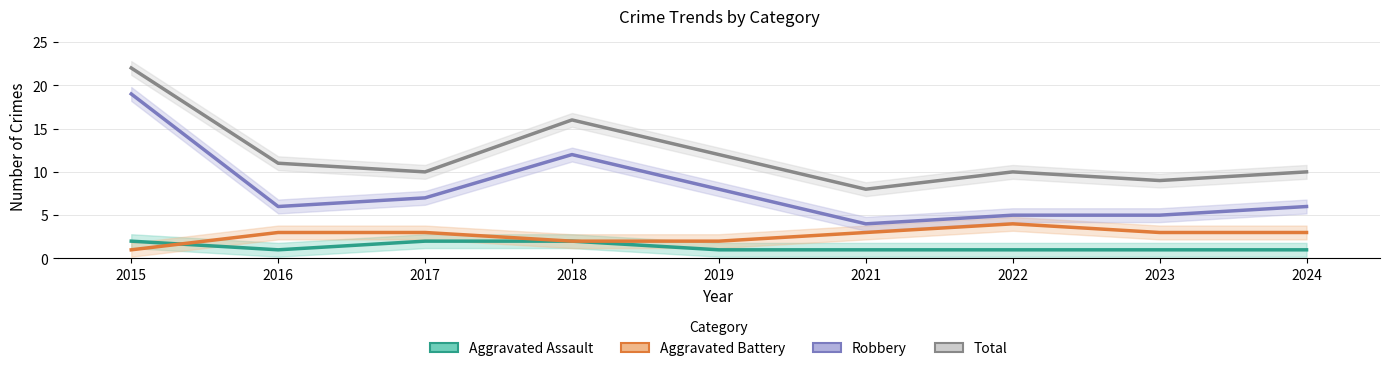

At which category is the sum across all series the highest?

2015